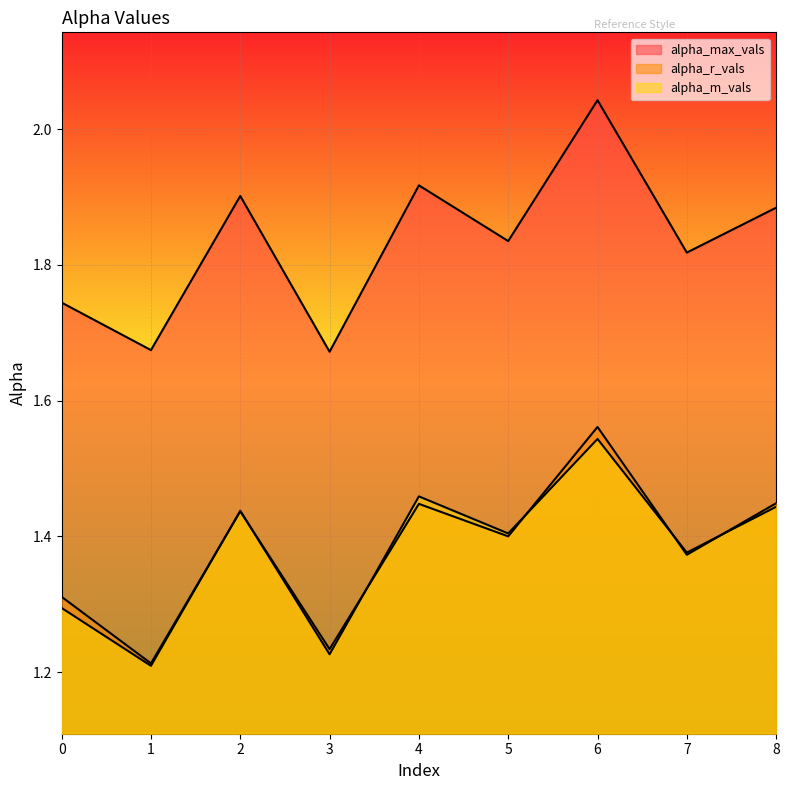

What is the average value of the alpha_m_vals series?

1.4